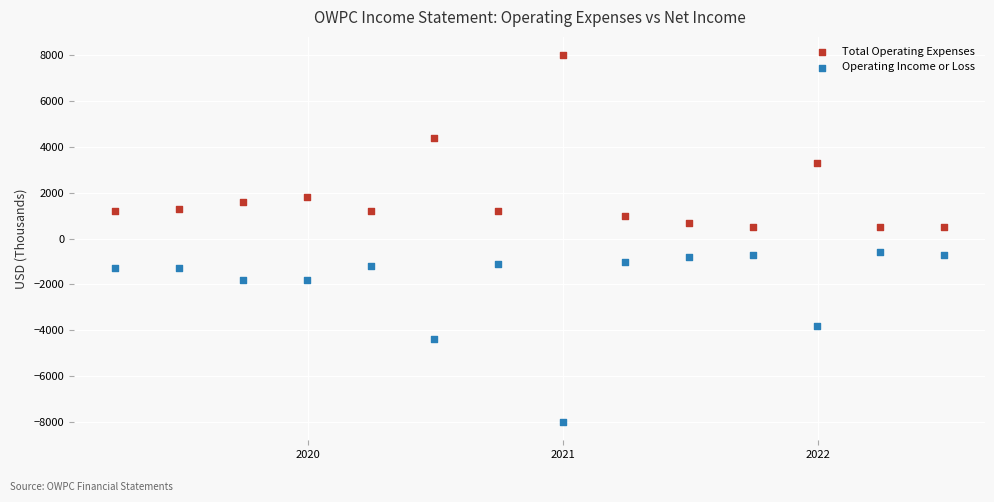

Which series reaches the maximum Y coordinate?

Total Operating Expenses